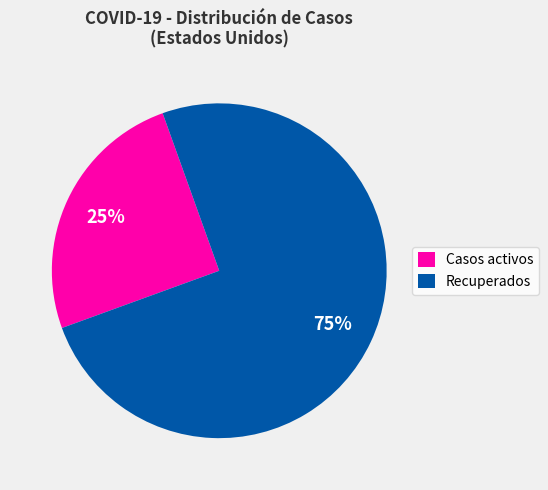

Is the sum of Casos activos and Recuperados greater than half?

Yes